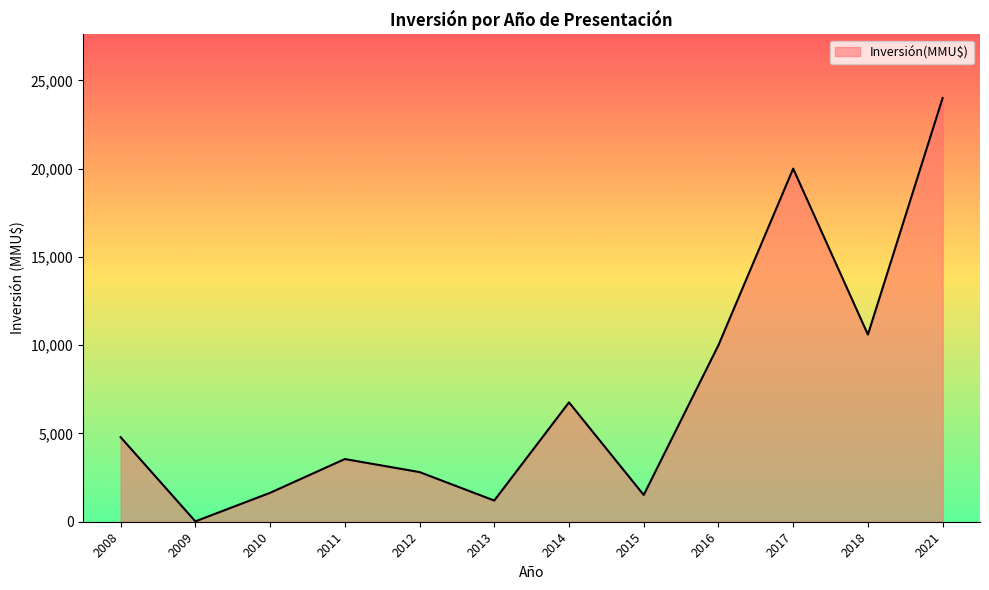

Is it true that the value at 2011 is 3550?

True